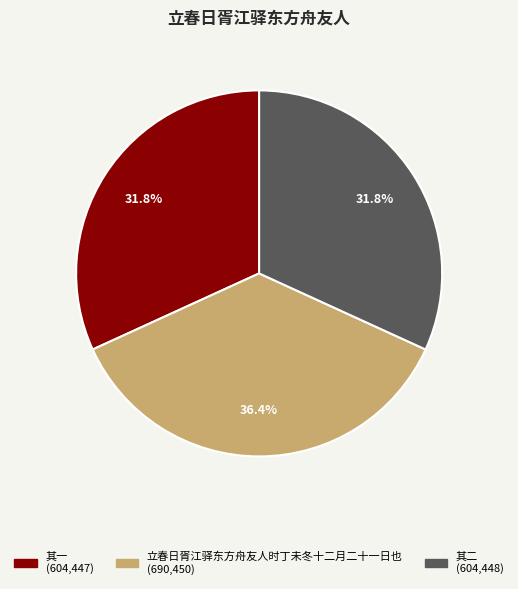

What percentage is NOT represented by 立春日胥江驿东方舟友人时丁未冬十二月二十一日也?

63.6%